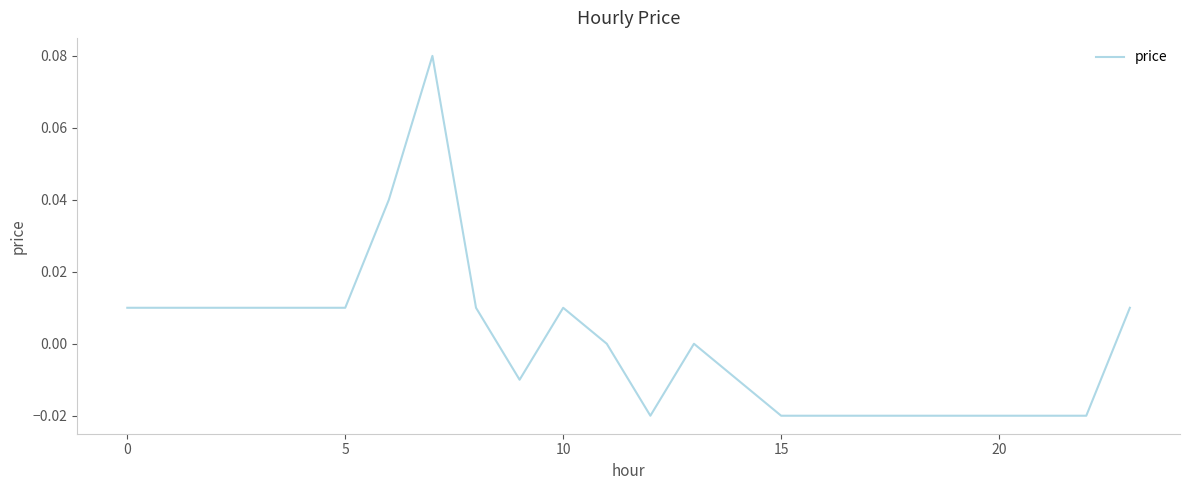

Does the chart display data point markers on the line(s)?

No